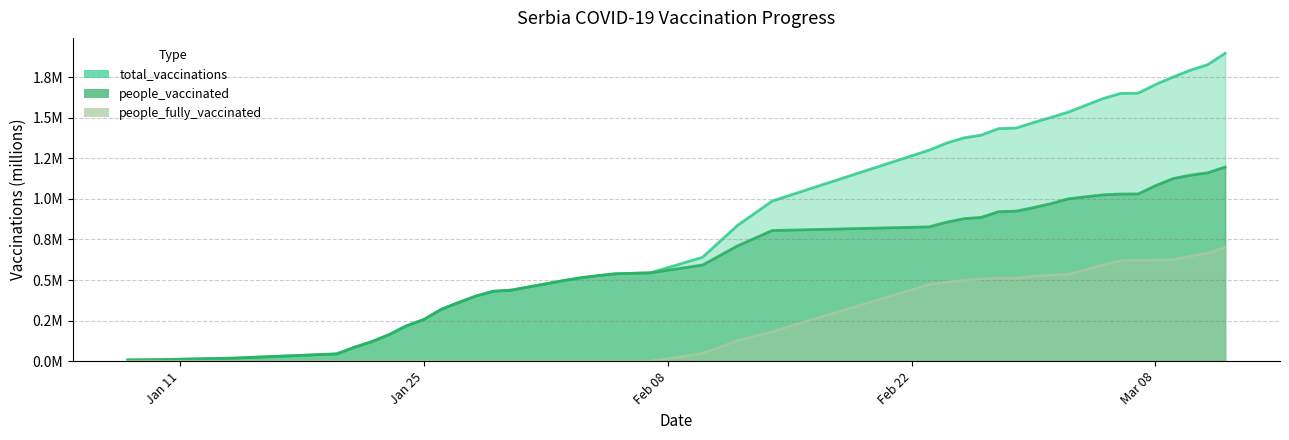

True or false: people_vaccinated has more than 1 points higher than both neighbors.

False